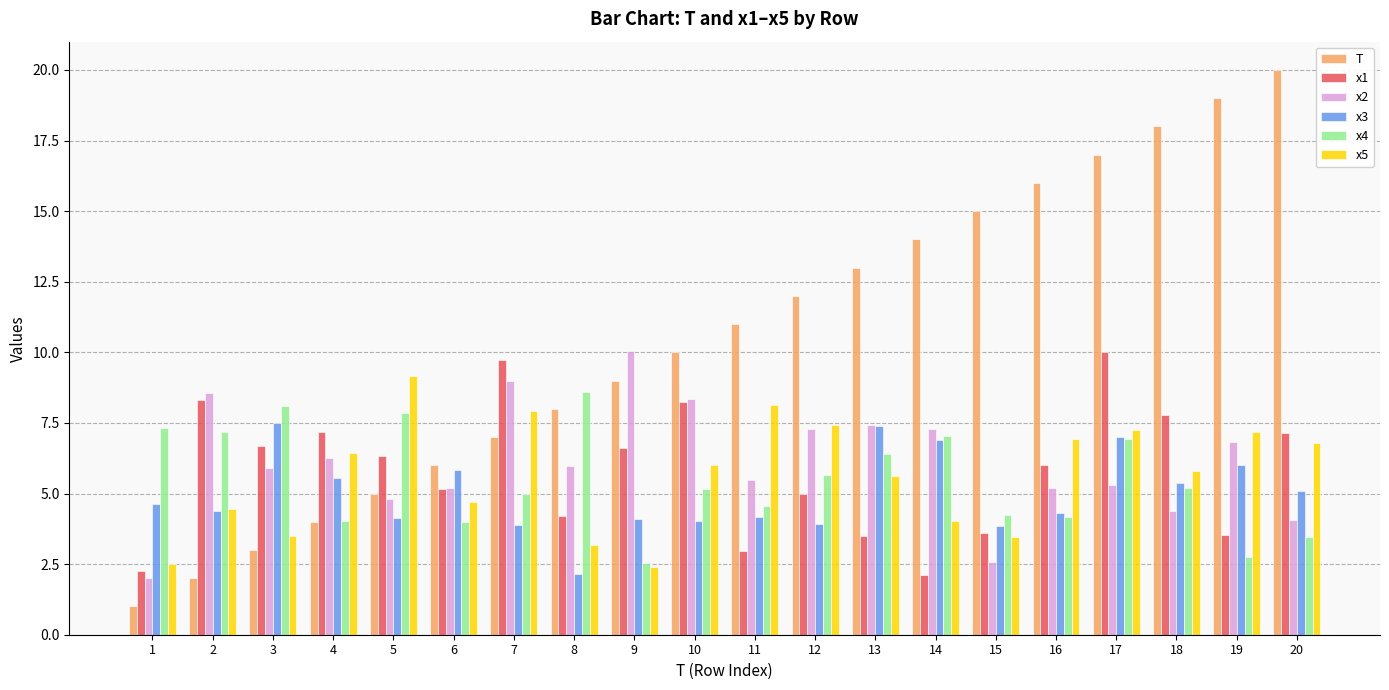

Is it true that x3 equals 3.8 at 15?

True